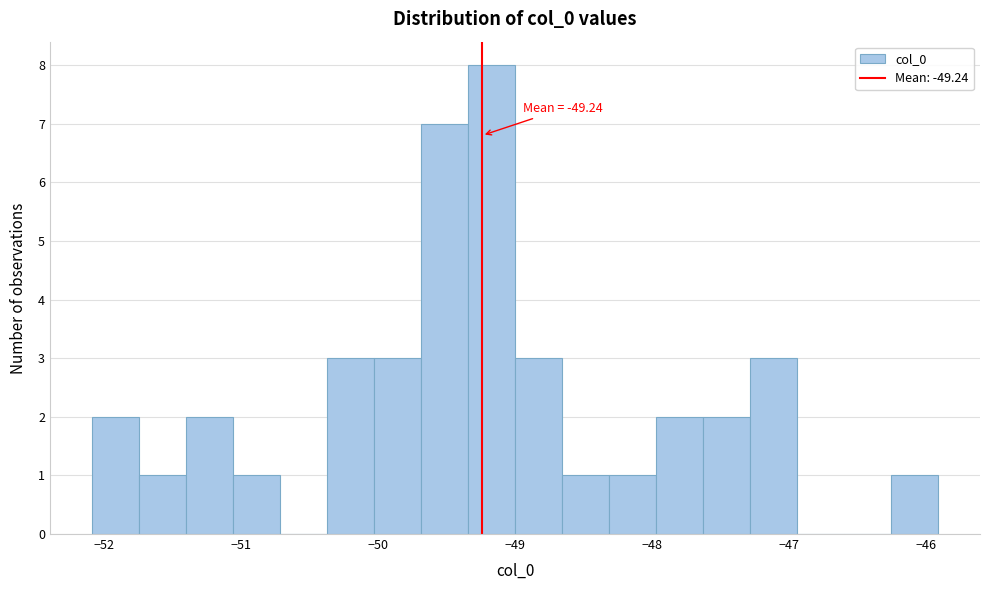

Around what value on the x-axis is the tallest bar? Give the approximate position of its centre, as read against the axis.

-49.2